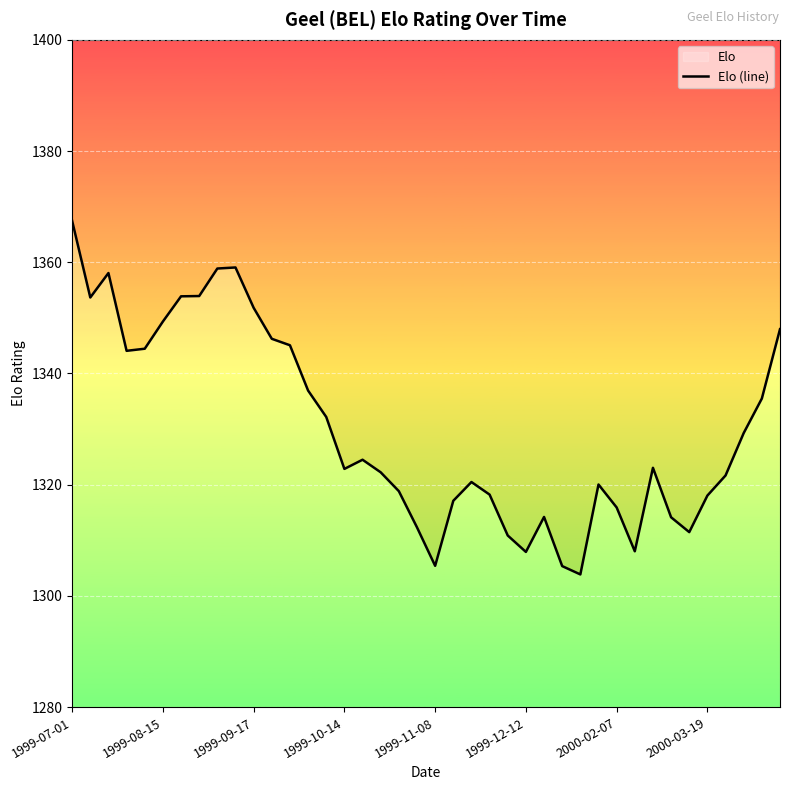

What is the smallest value displayed?

1303.9